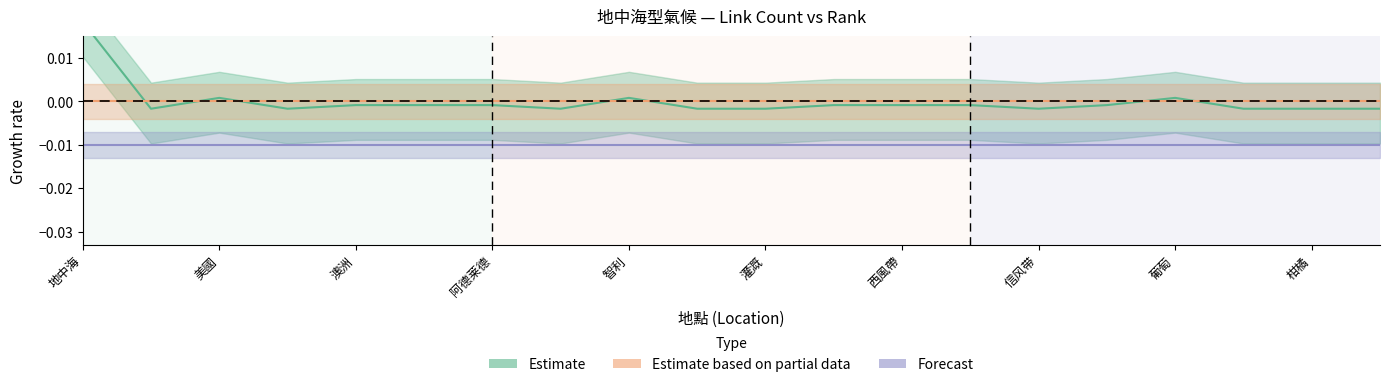

Between 18 and 阿德莱德, which is larger?

18